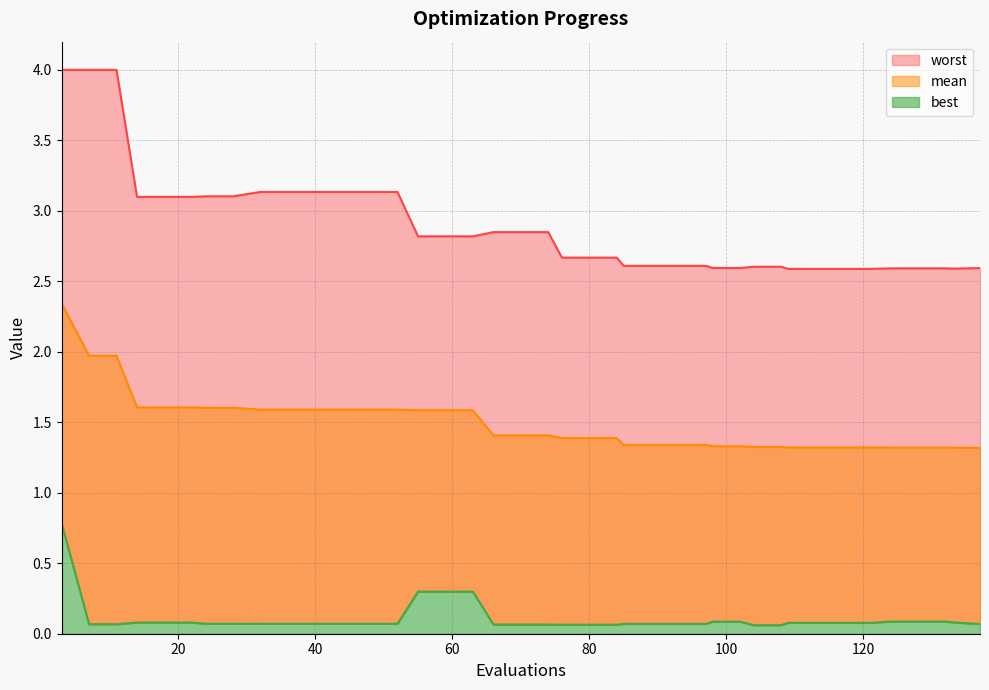

Rank the series by their maximum value, from highest to lowest.

worst, mean, best